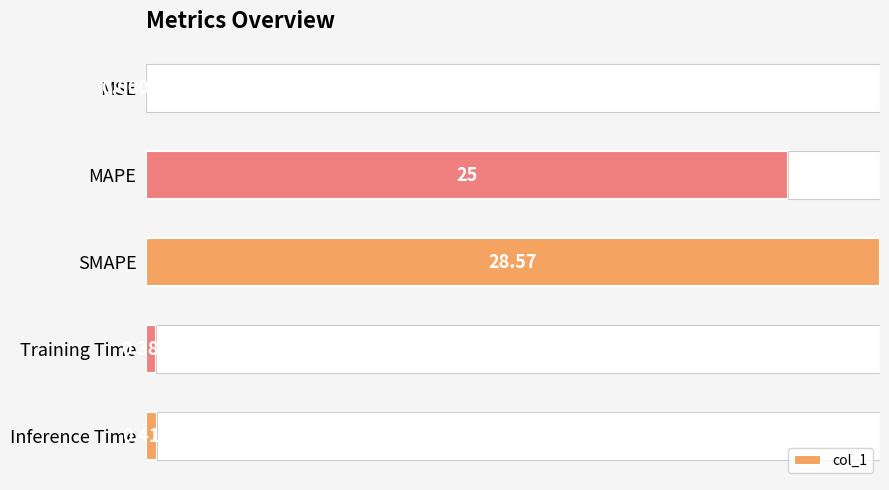

What is the average value?

10.9